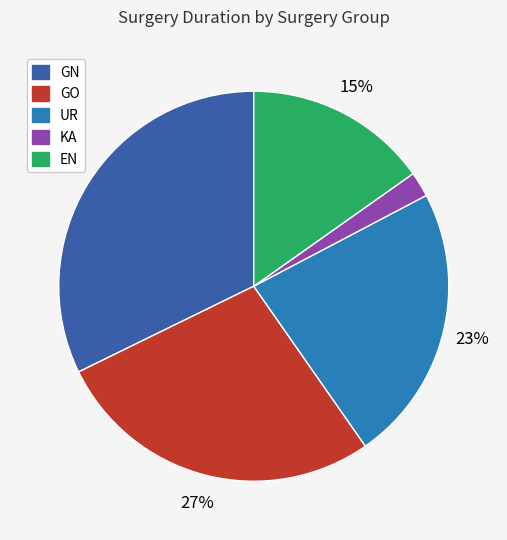

Is there a majority slice in this chart?

No